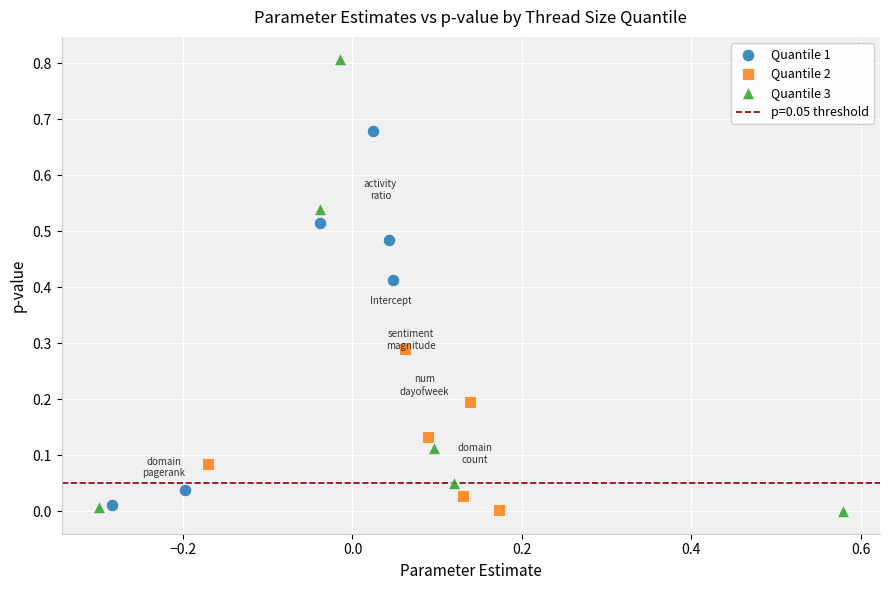

Which series contains the highest Y value?

Quantile 3